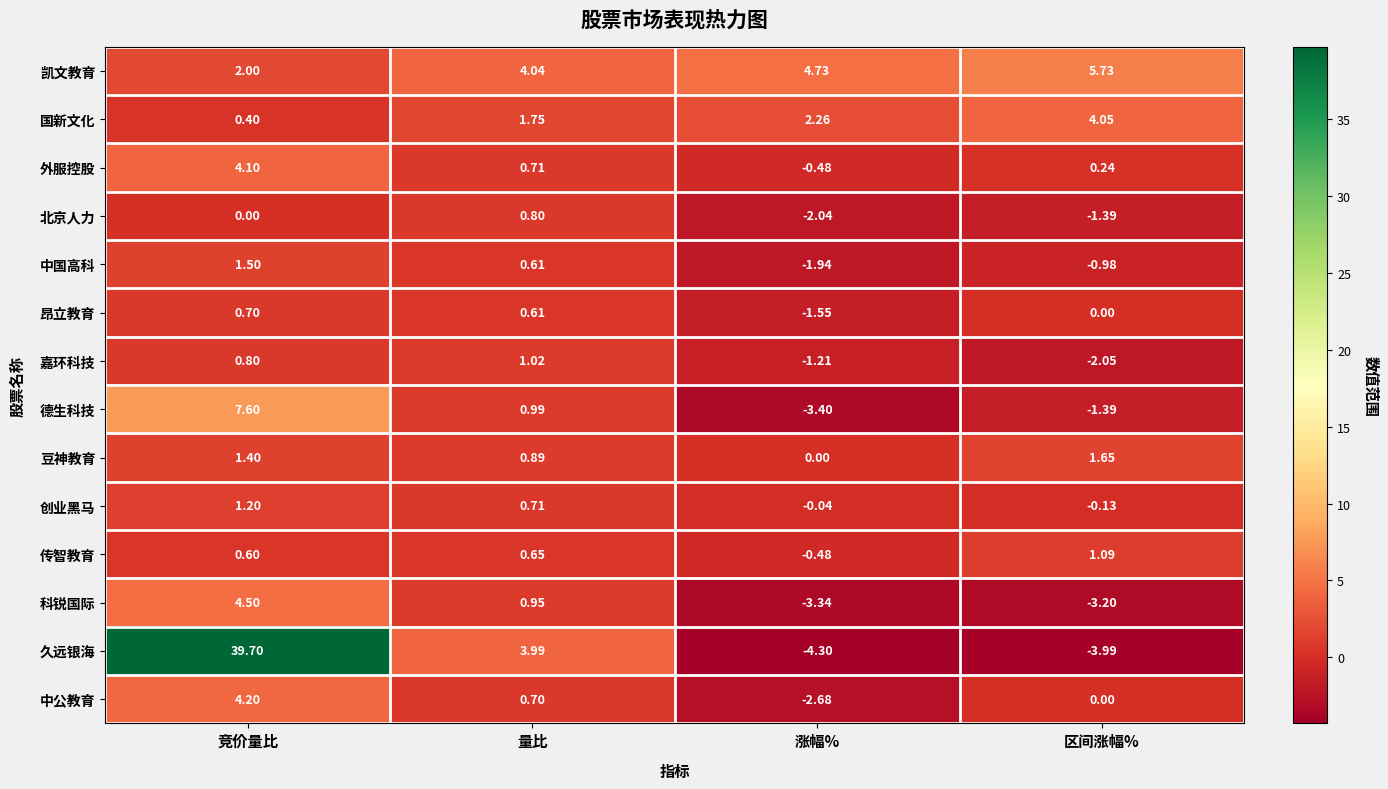

Which series has the widest spread of values?

久远银海